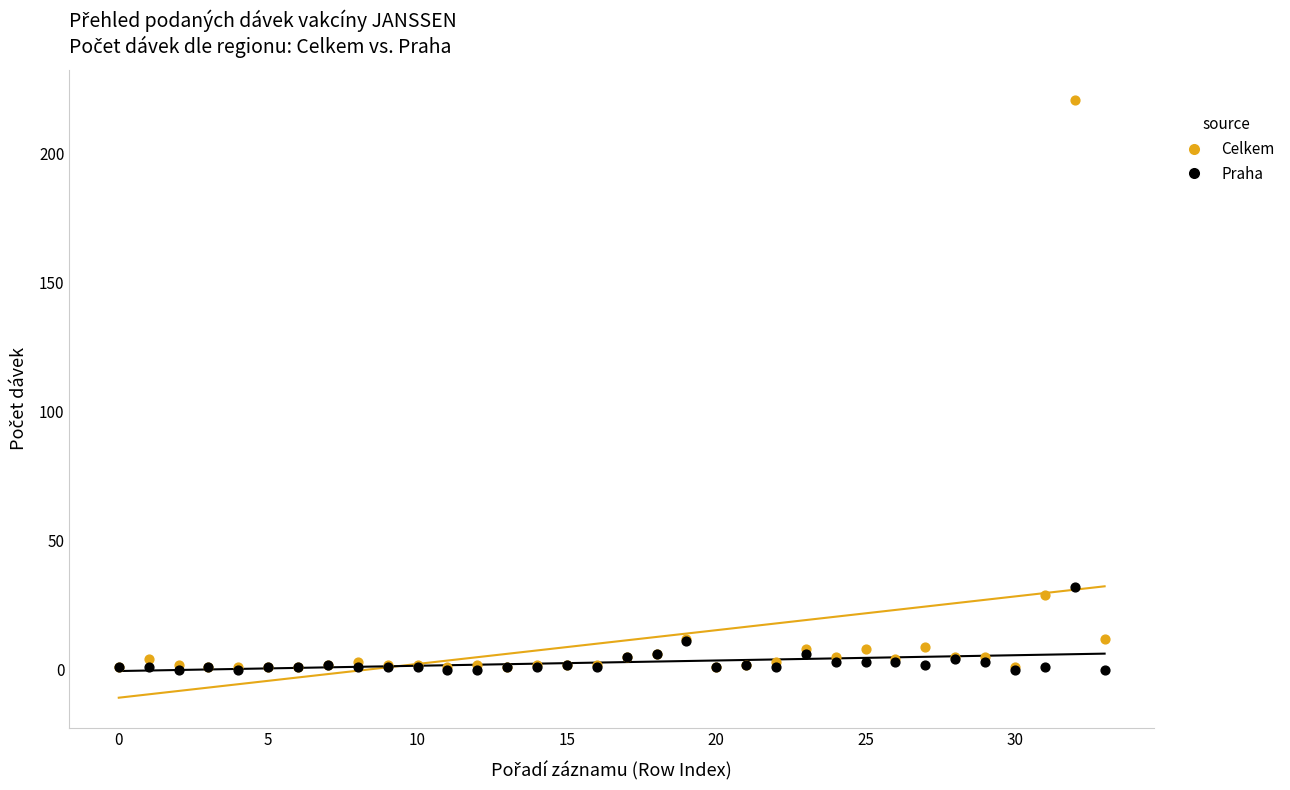

In the Celkem series, what Y value is closest to 111?

29